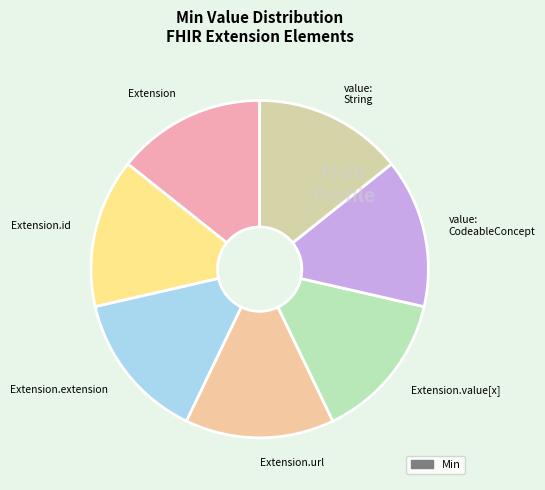

Approximately how many times larger is the value at Extension.value[x] compared to Extension.url?

1.0